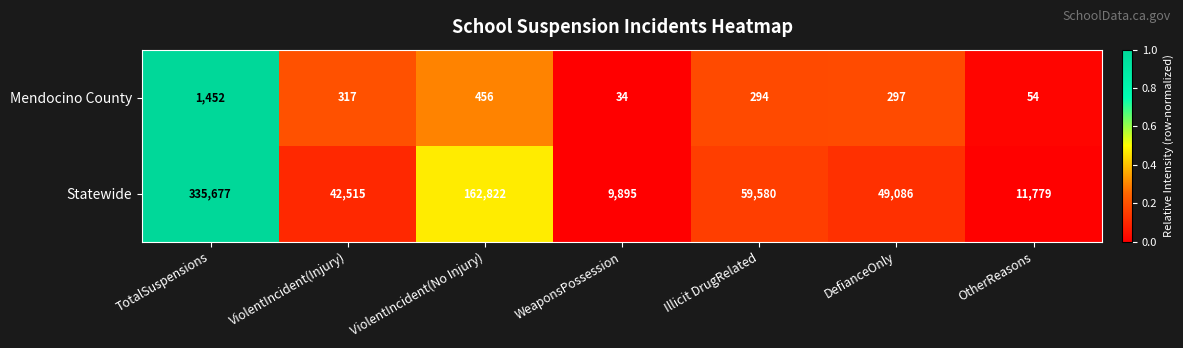

Where does the Statewide series first go above 49086?

TotalSuspensions